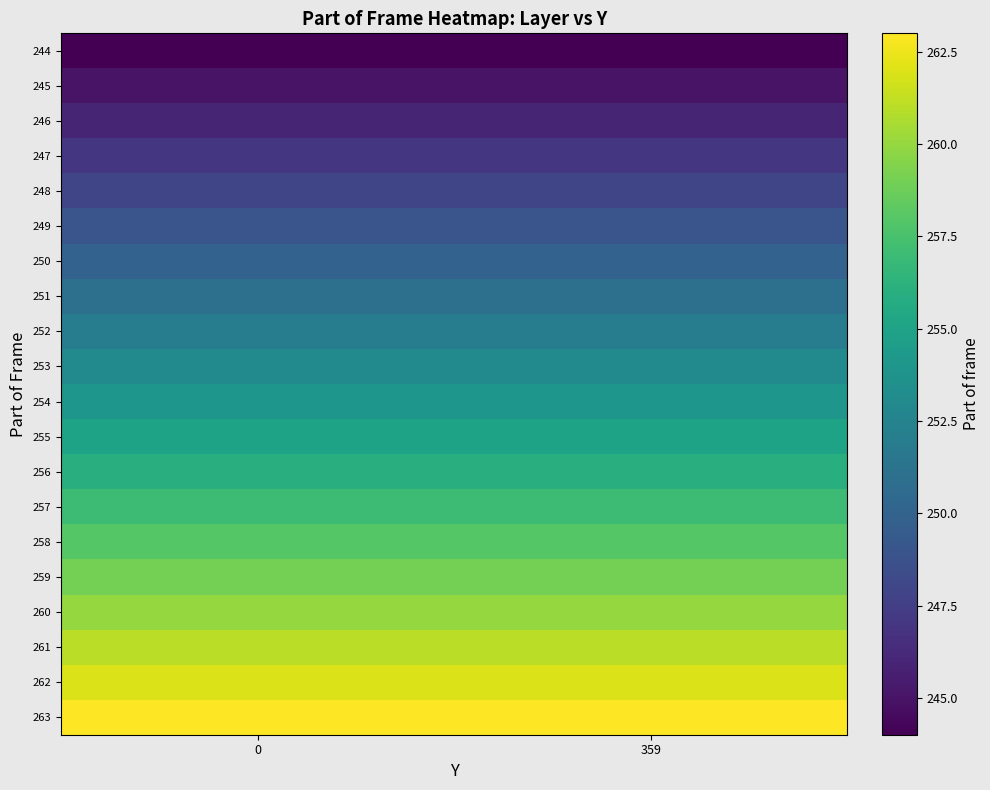

Reading left to right, extract all data points from this chart.

244: 0=244	359=244
245: 0=245	359=245
246: 0=246	359=246
247: 0=247	359=247
248: 0=248	359=248
249: 0=249	359=249
250: 0=250	359=250
251: 0=251	359=251
252: 0=252	359=252
253: 0=253	359=253
254: 0=254	359=254
255: 0=255	359=255
256: 0=256	359=256
257: 0=257	359=257
258: 0=258	359=258
259: 0=259	359=259
260: 0=260	359=260
261: 0=261	359=261
262: 0=262	359=262
263: 0=263	359=263